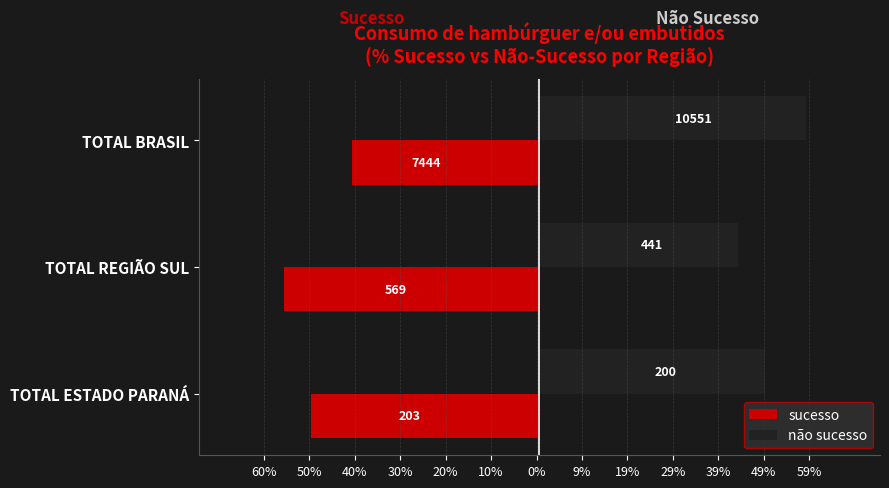

What is the value of the não sucesso bar at the 1st from the left?

49.6